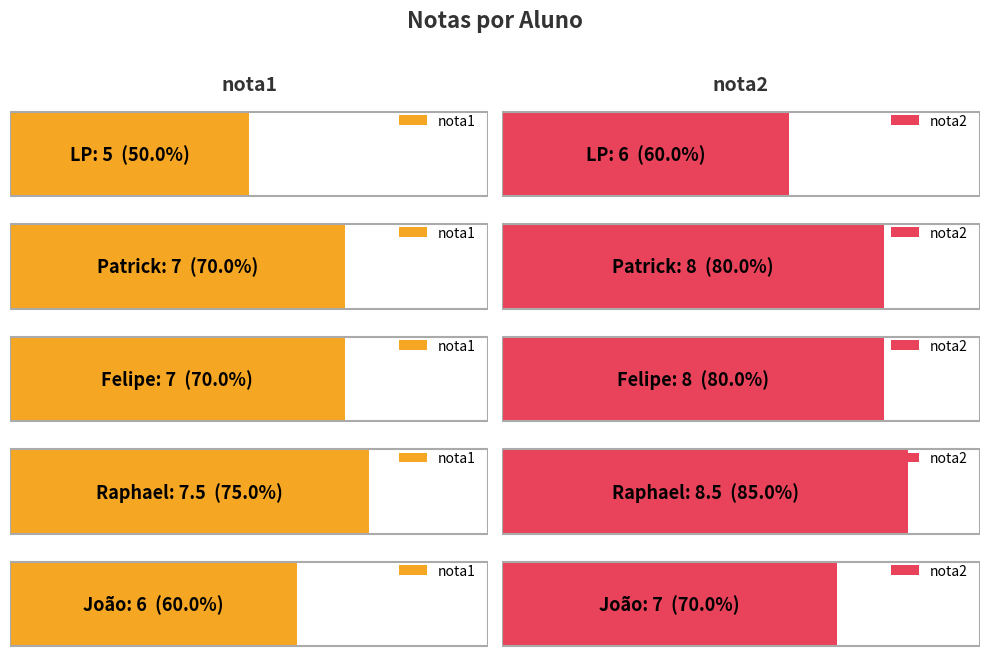

The value of nota1 at Patrick is 1.6. True or false?

False